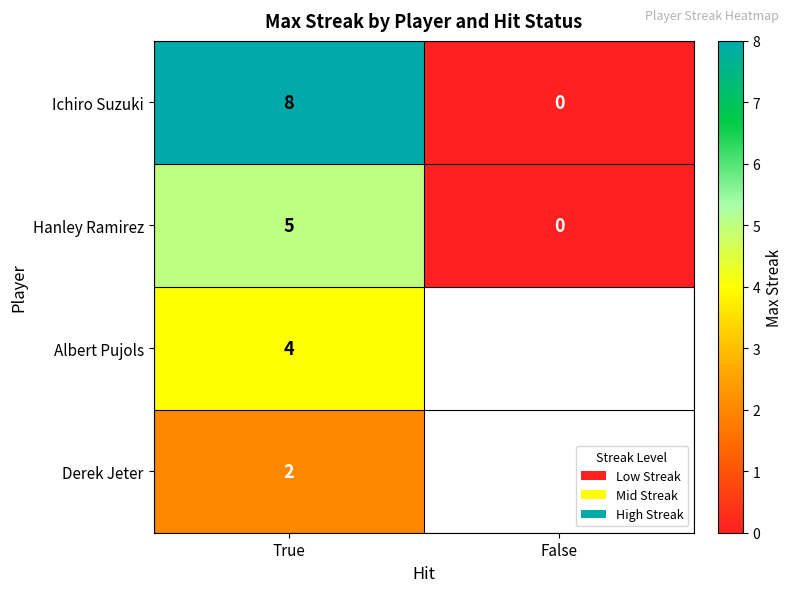

Which has a higher value, False or True?

True